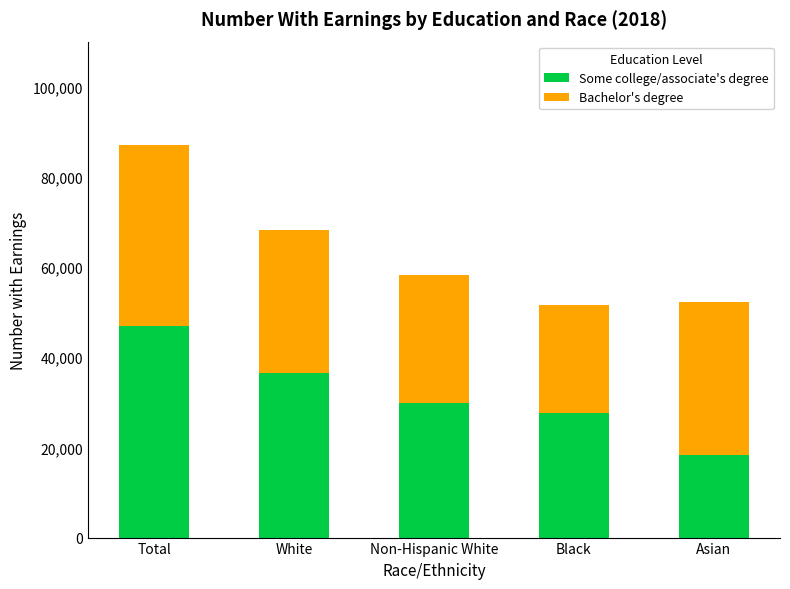

Reading right to left, what are the values for Some college/associate's degree?

Asian=18348	Black=27609	Non-Hispanic White=29939	White=36543	Total=46887